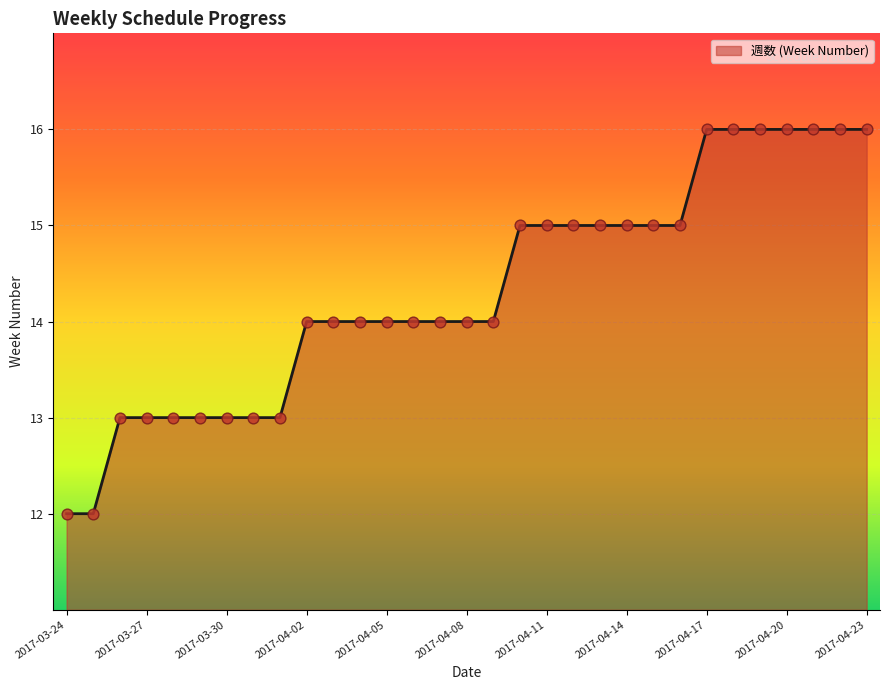

What is the difference between the maximum and minimum values?

4